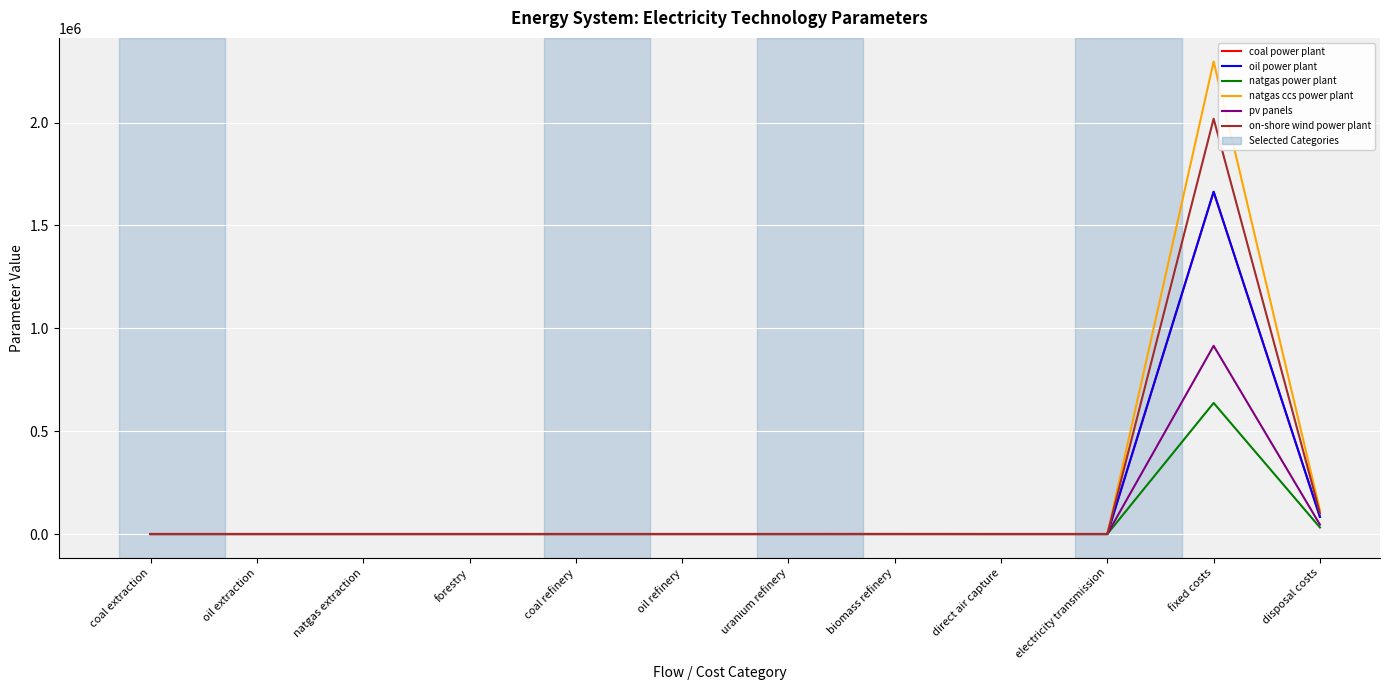

How many series are shown in this chart?

6